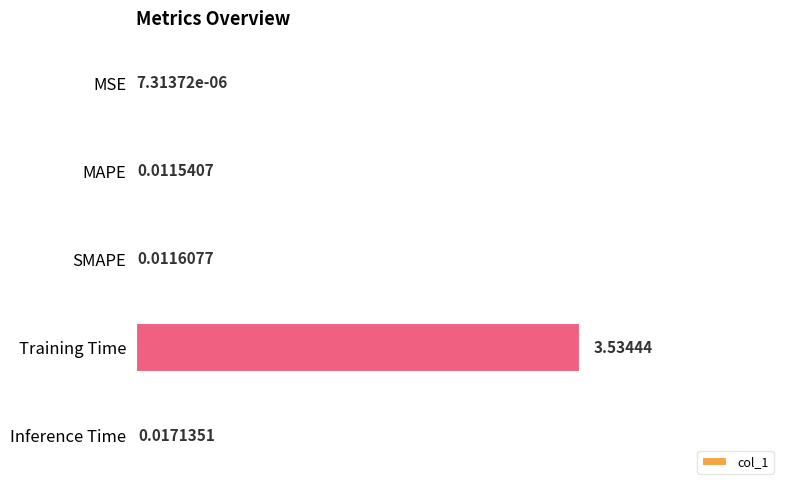

What is the sum of all values?

3.6